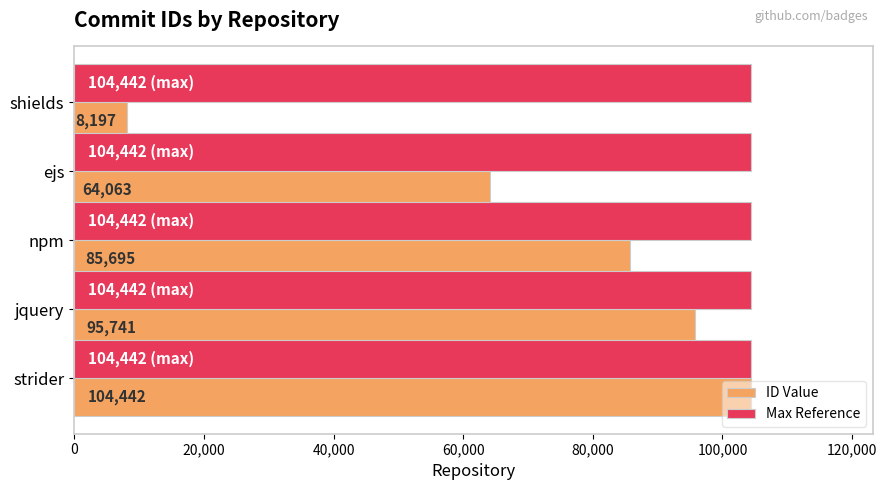

Which series has the widest spread of values?

ID Value